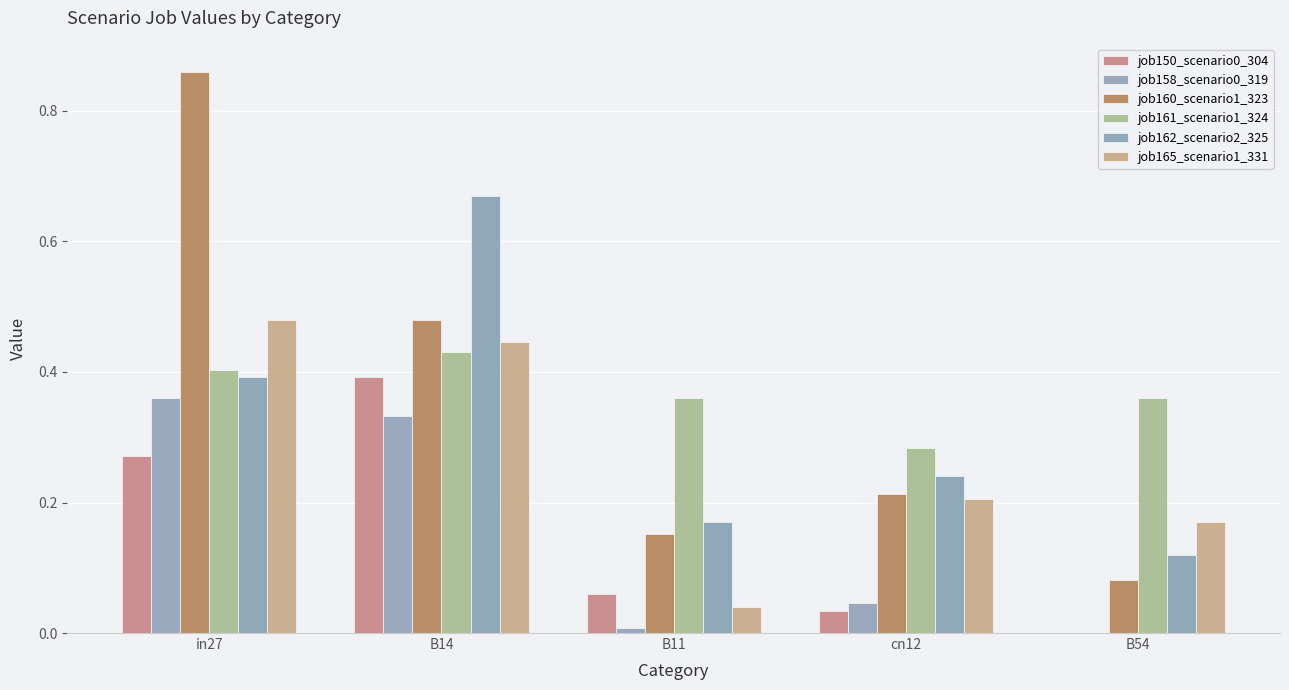

Reading right to left, list all the values displayed in this chart.

job150_scenario0_304: B54=0.0	cn12=0.0	B11=0.1	B14=0.4	in27=0.3
job158_scenario0_319: B54=0.0	cn12=0.0	B11=0.0	B14=0.3	in27=0.4
job160_scenario1_323: B54=0.1	cn12=0.2	B11=0.2	B14=0.5	in27=0.9
job161_scenario1_324: B54=0.4	cn12=0.3	B11=0.4	B14=0.4	in27=0.4
job162_scenario2_325: B54=0.1	cn12=0.2	B11=0.2	B14=0.7	in27=0.4
job165_scenario1_331: B54=0.2	cn12=0.2	B11=0.0	B14=0.4	in27=0.5